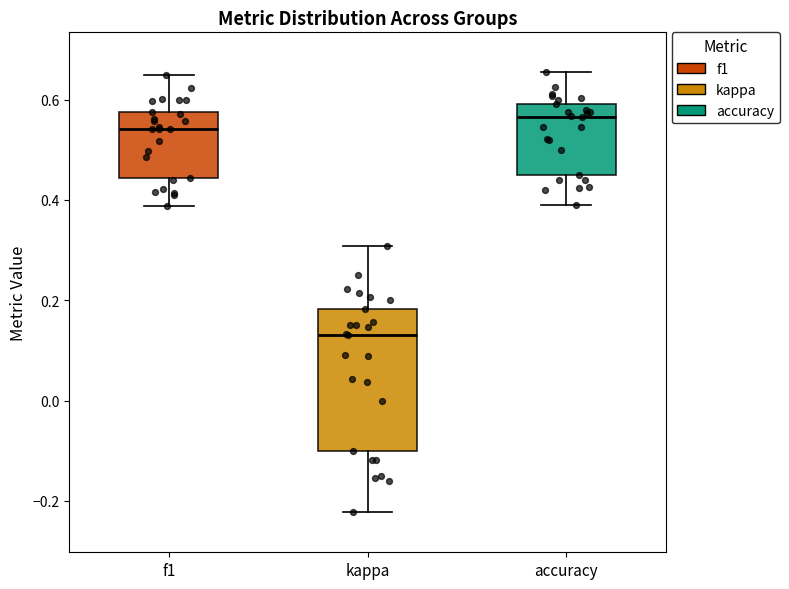

Where does the lower whisker of the box for f1 end on the y-axis? The values are not printed on the chart, so give them approximately, as read against the axis.

0.38